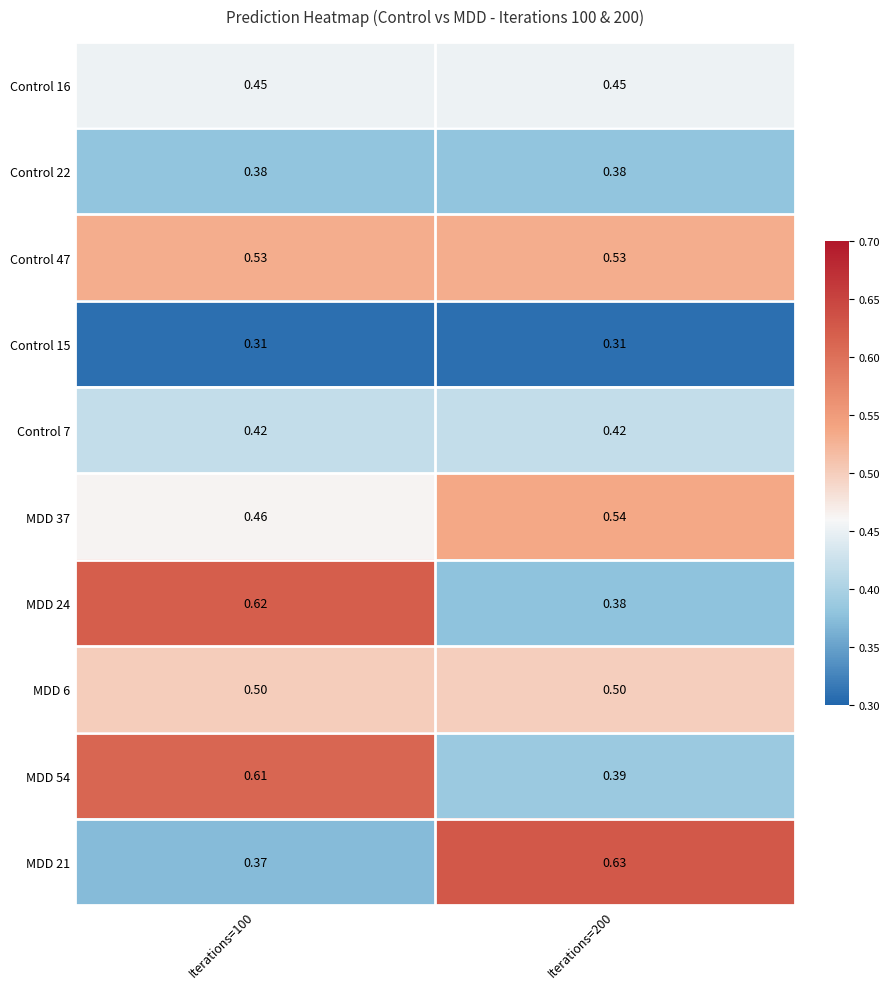

How many distinct data groups are displayed?

10